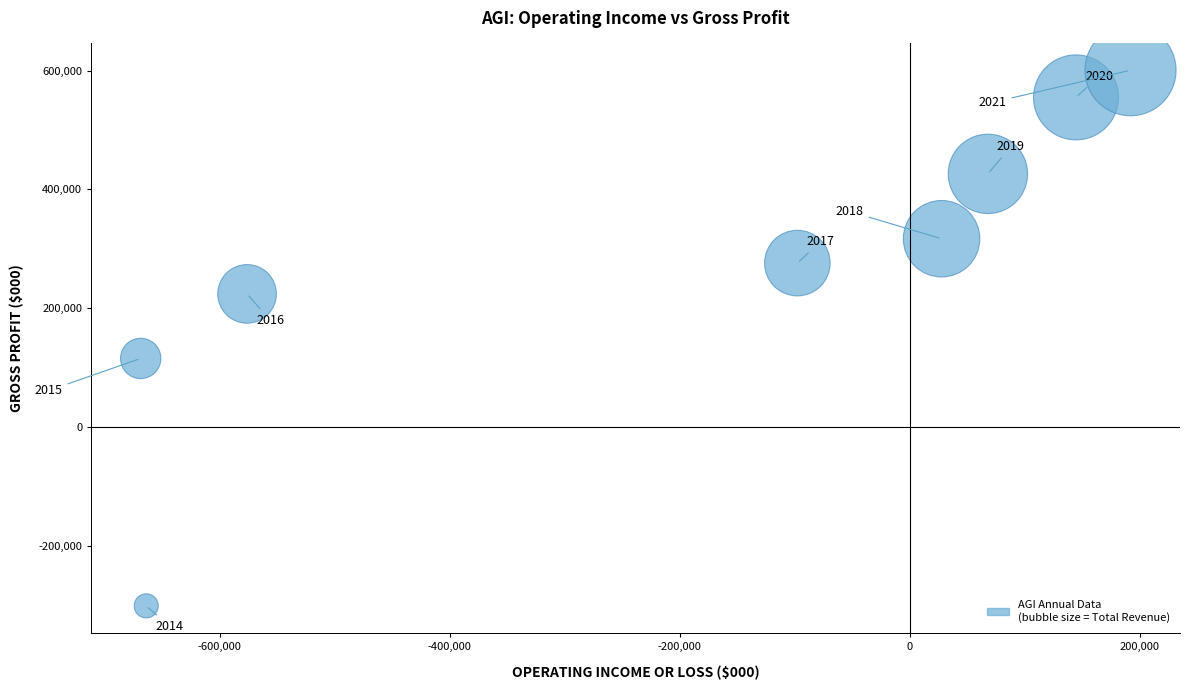

What is the average X value?

-196675